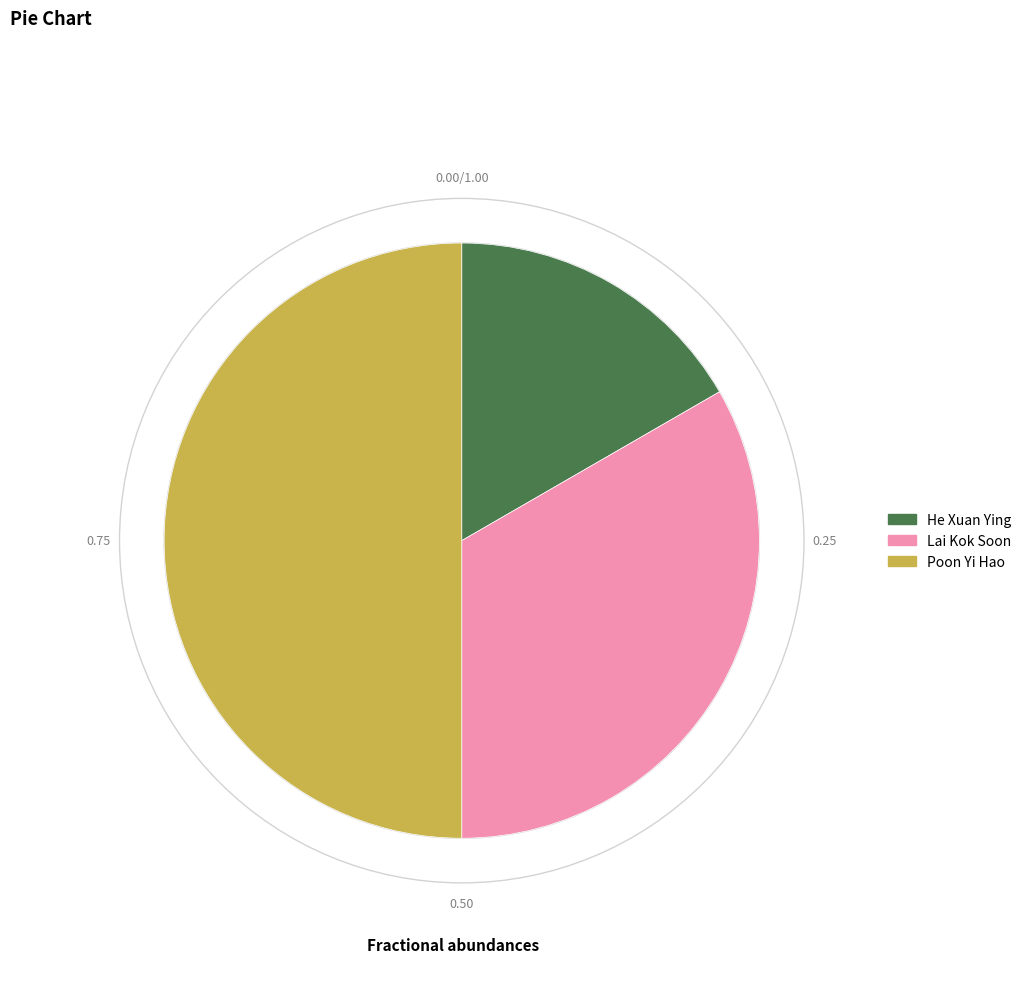

To the nearest percent, what is the average slice percentage?

33%